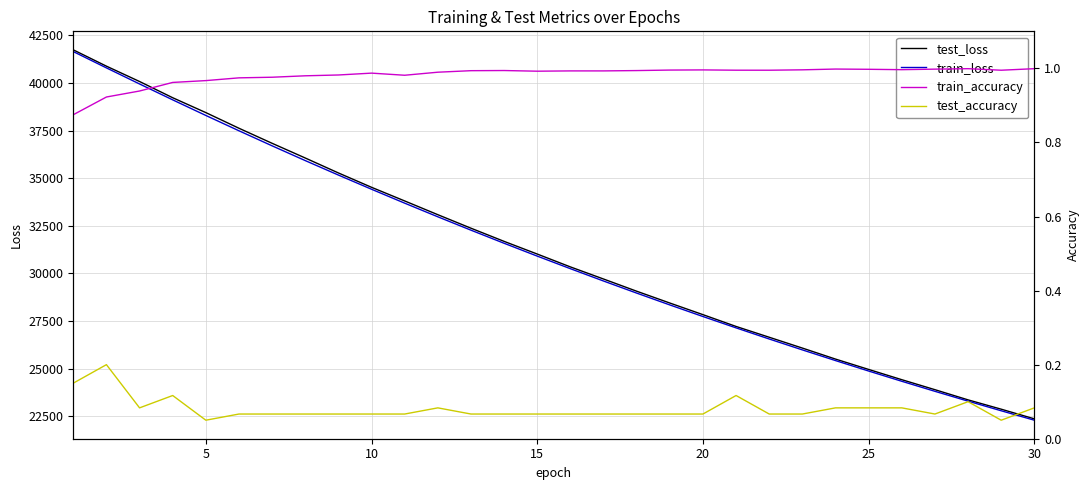

What are all the series names shown in the legend?

test_loss, train_loss, train_accuracy, test_accuracy